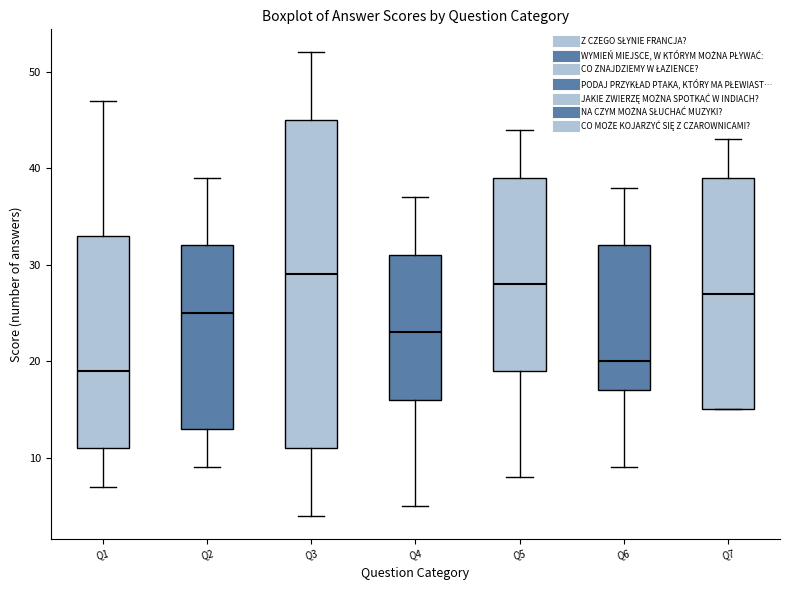

Reading left to right, transcribe this box plot: for each box, give where its median line is, the range the box spans, and where its two whiskers end, as read against the y-axis. The values are not printed on the chart, so give them approximately, as read against the axis.

Q1: median 19, box 11 to 33, whiskers 7 to 47
Q2: median 25, box 13 to 32, whiskers 9 to 39
Q3: median 29, box 11 to 45, whiskers 4 to 52
Q4: median 23, box 16 to 31, whiskers 5 to 37
Q5: median 28, box 19 to 39, whiskers 8 to 44
Q6: median 20, box 17 to 32, whiskers 9 to 38
Q7: median 27, box 15 to 39, whiskers 15 to 43